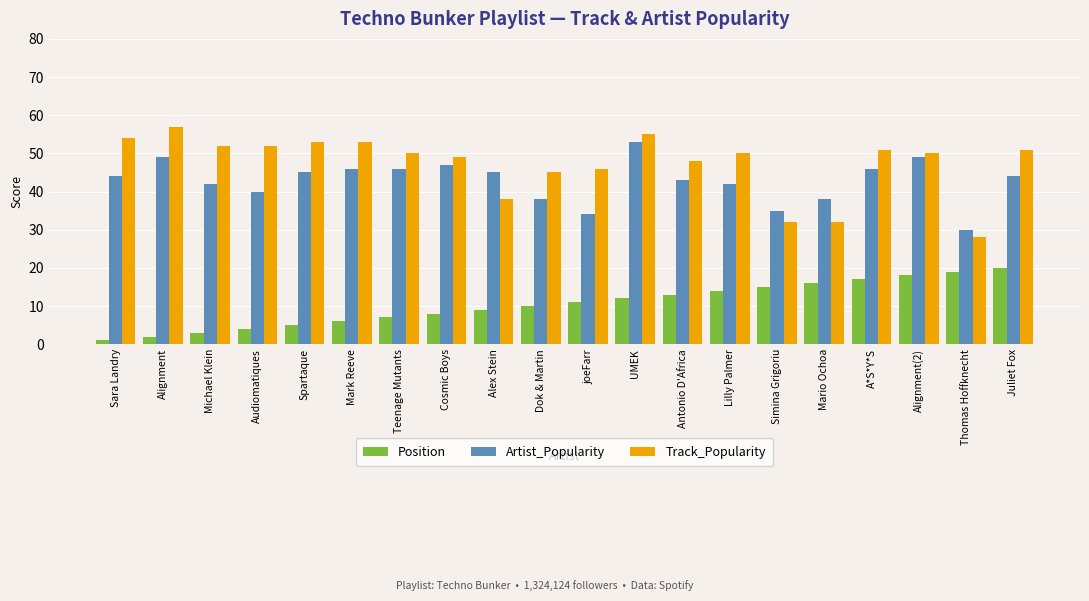

Reading left to right, extract all data points from this chart.

Position: 1	2	3	4	5	6	7	8	9	10	11	12	13	14	15	16	17	18	19	20
Artist_Popularity: 44	49	42	40	45	46	46	47	45	38	34	53	43	42	35	38	46	49	30	44
Track_Popularity: 54	57	52	52	53	53	50	49	38	45	46	55	48	50	32	32	51	50	28	51